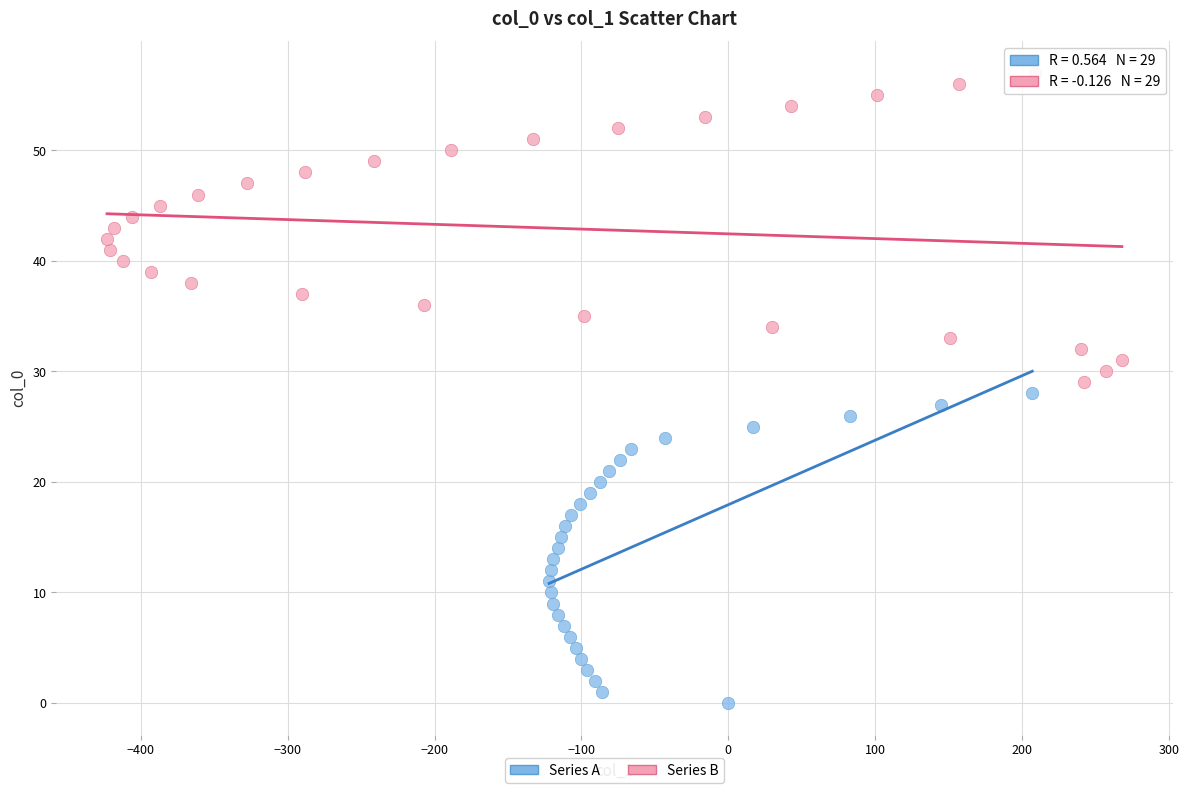

Which series reaches the minimum Y coordinate?

Series A